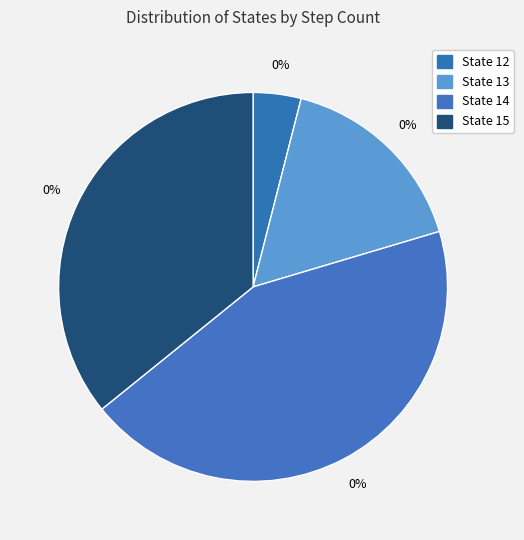

Does any single category account for the majority?

No